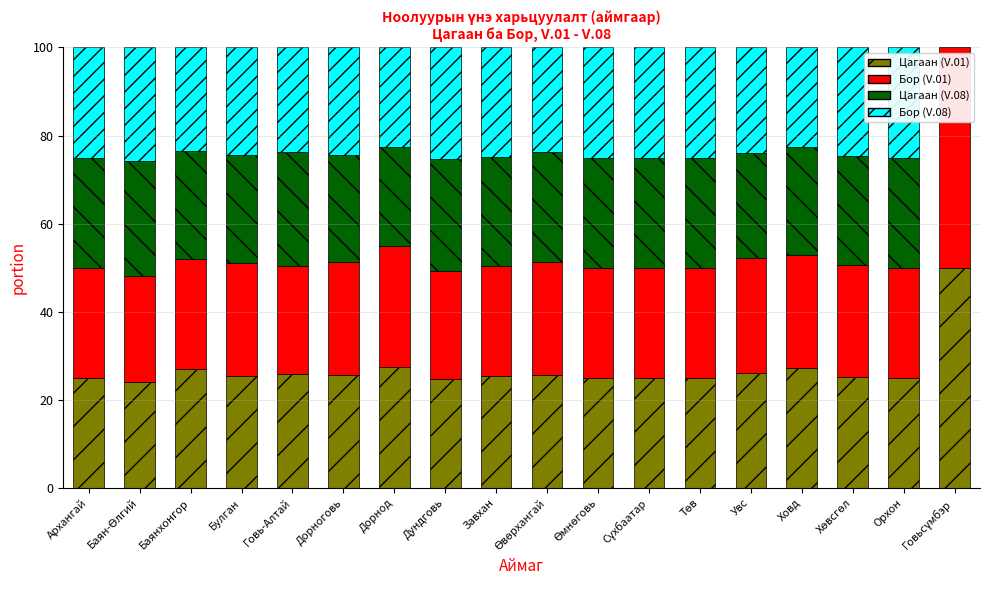

What is the total value across all series at Говь-Алтай?

100.0